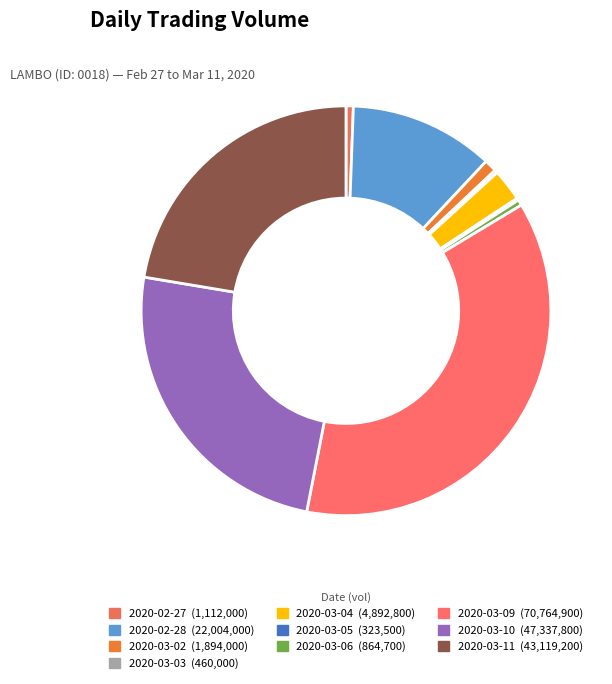

The 2020-03-11 slice represents 22% of the pie. True or false?

True